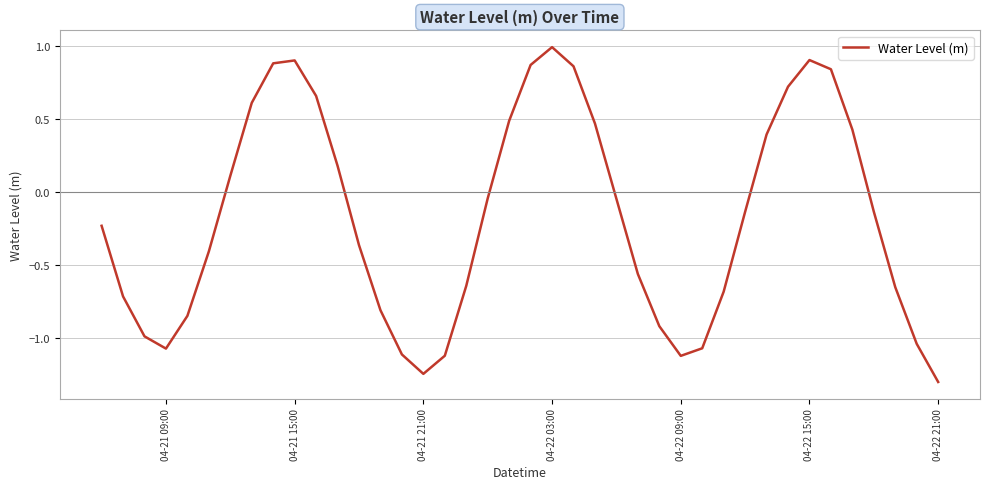

What is the difference between the maximum and minimum values?

2.3